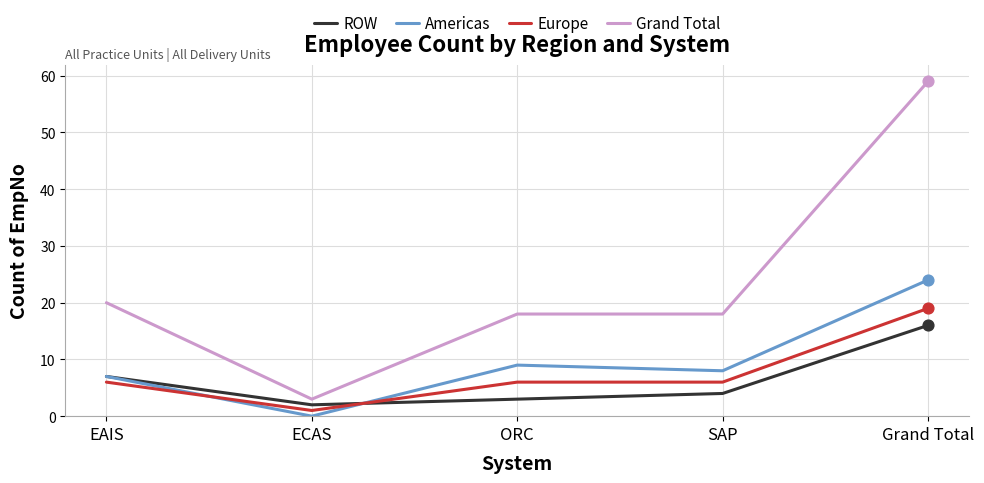

Between EAIS and ECAS, which series saw the biggest shift?

Grand Total